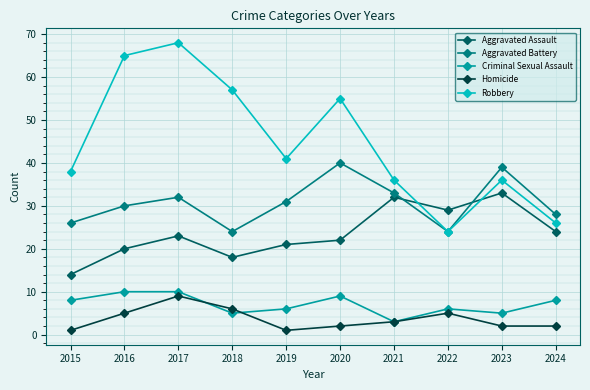

Which category has the highest value in the Homicide series?

2017